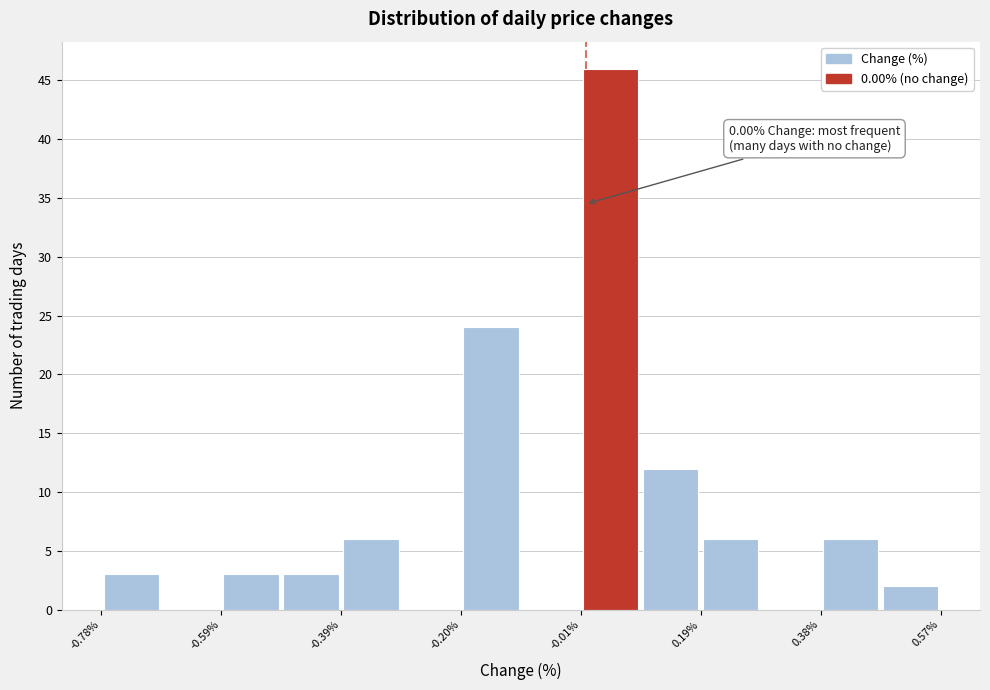

Which range on the x-axis has the tallest bar?

0.00 to 0.08